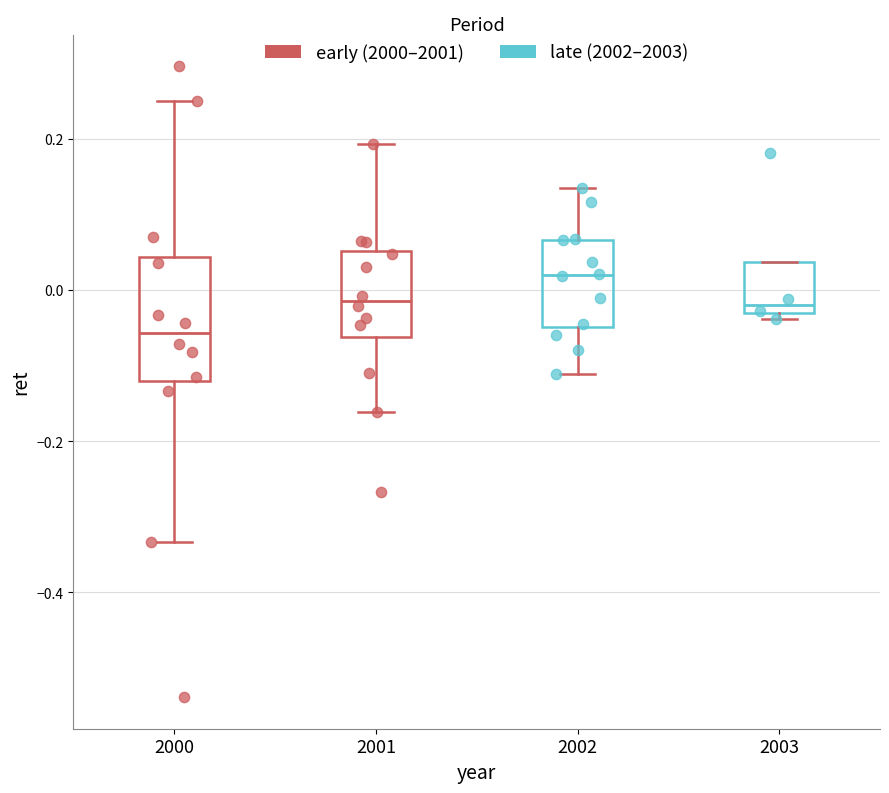

Reading left to right, transcribe this box plot: for each box, give where its median line is, the range the box spans, and where its two whiskers end, as read against the y-axis. The values are not printed on the chart, so give them approximately, as read against the axis.

2000: median -0.06, box -0.12 to 0.04, whiskers -0.34 to 0.26
2001: median -0.02, box -0.06 to 0.06, whiskers -0.16 to 0.20
2002: median 0.02, box -0.04 to 0.06, whiskers -0.12 to 0.14
2003: median -0.02, box -0.04 to 0.04, whiskers -0.04 (just below the box's lower edge) to 0.04